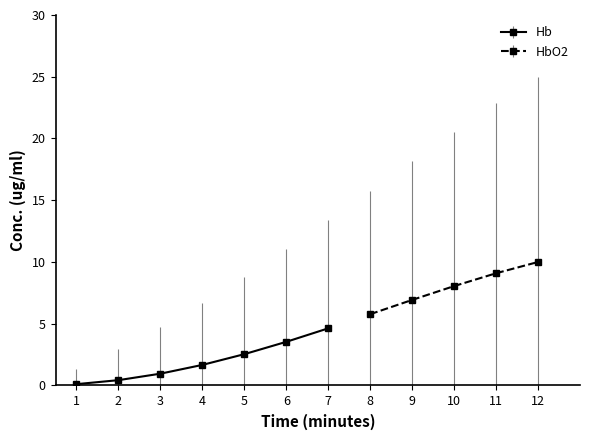

True or false: Hb has more than 1 points higher than both neighbors.

False